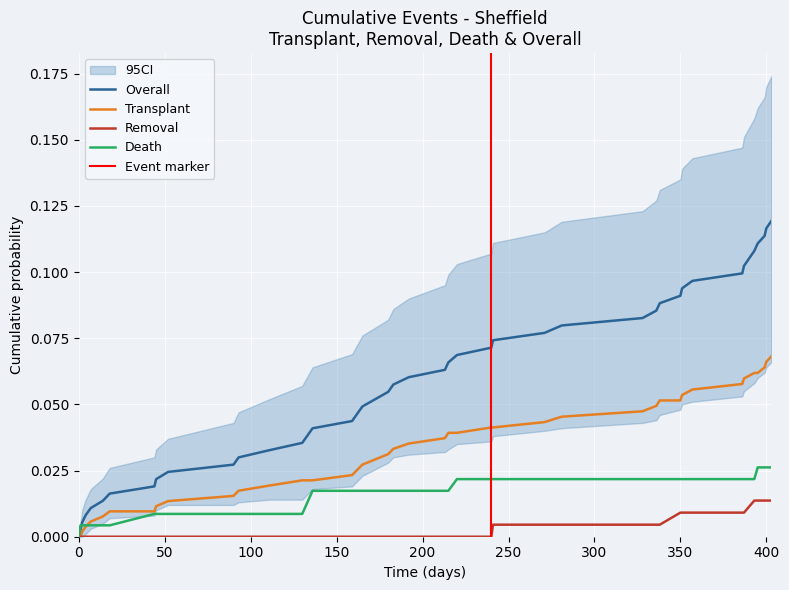

Is the value of Death at 39 greater than the value of Transplant at 0?

Yes